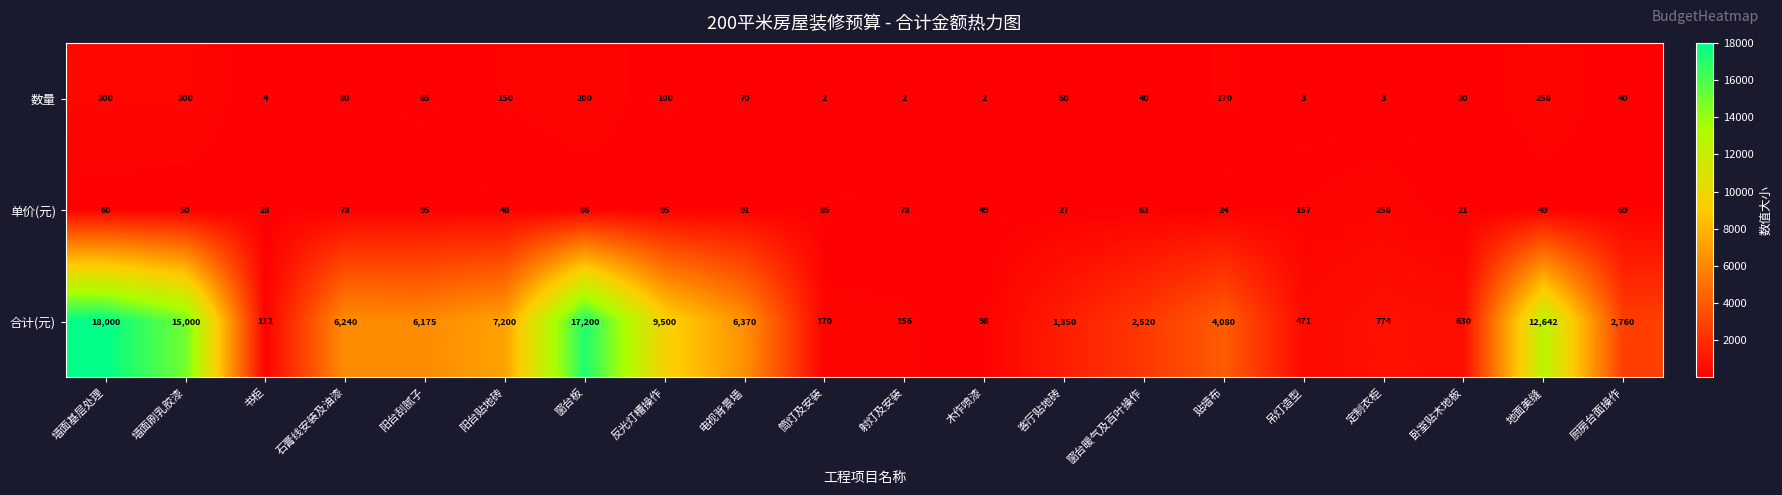

What is the highest value of the 合计(元) series?

18000